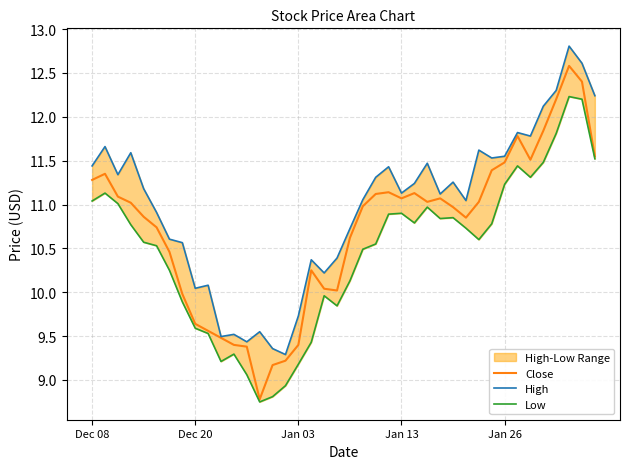

What is the minimum value for Close?

8.8